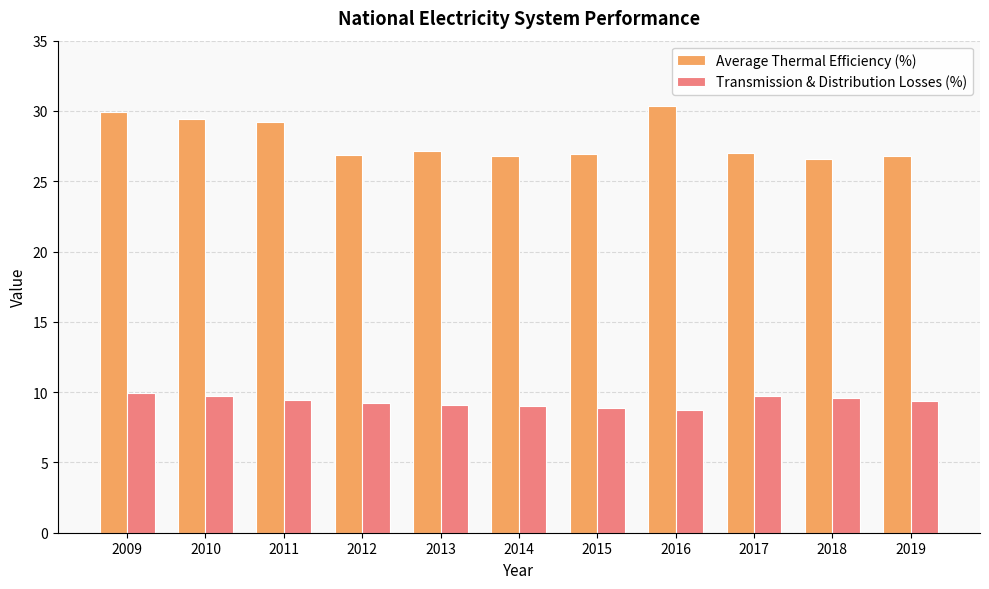

Which series has the largest total across all categories?

Average Thermal Efficiency (%)